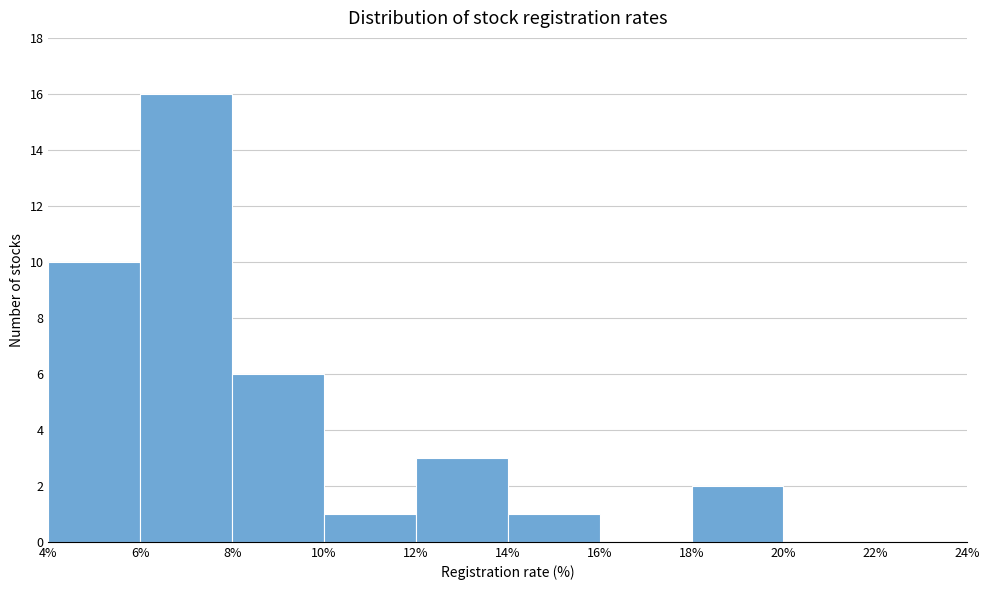

Reading left to right, transcribe this chart: for each bar, give the range it covers on the x-axis and its height. The values are not printed on the chart, so give them approximately, as read against the axis.

4% to 6%: 10
6% to 8%: 16
8% to 10%: 6
10% to 12%: 1
12% to 14%: 3
14% to 16%: 1
16% to 18%: 0
18% to 20%: 2
20% to 22%: 0
22% to 24%: 0